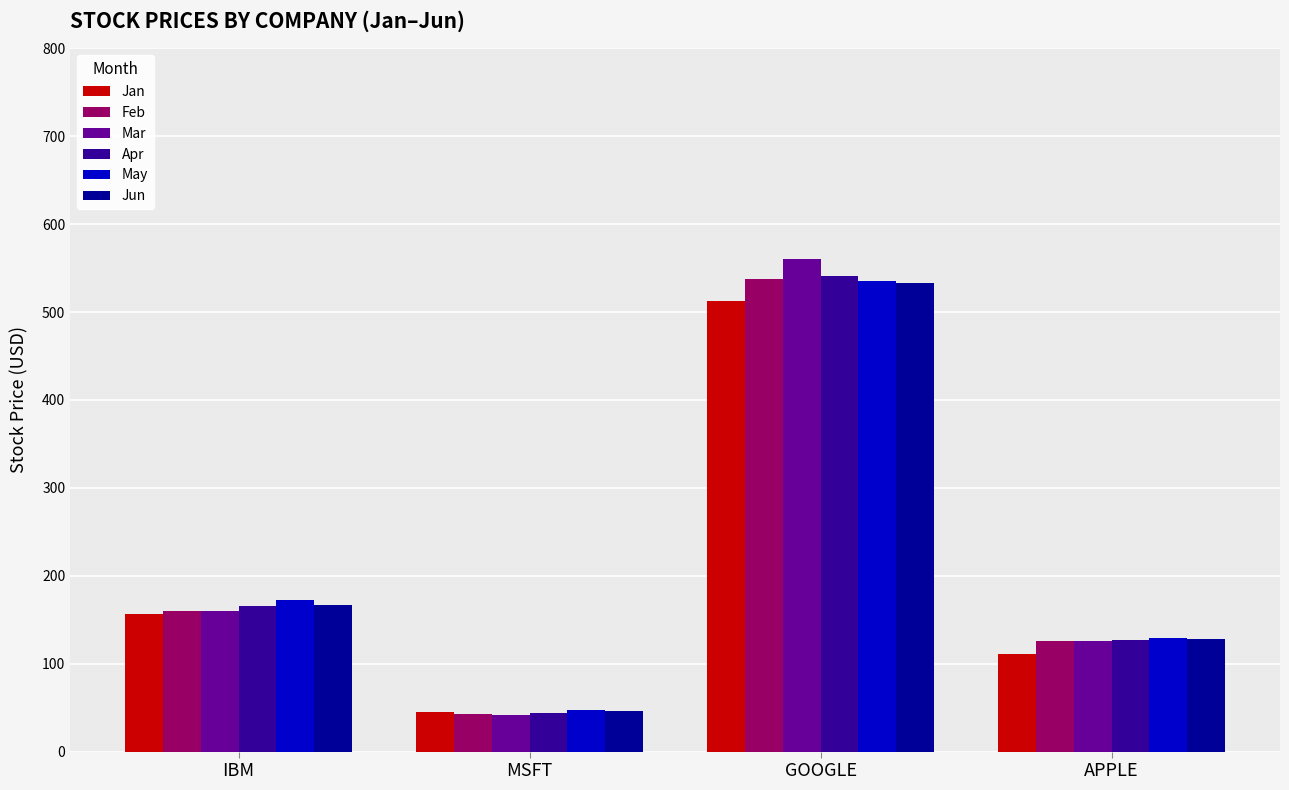

List the labels in order of Jan value, smallest first.

MSFT, APPLE, IBM, GOOGLE